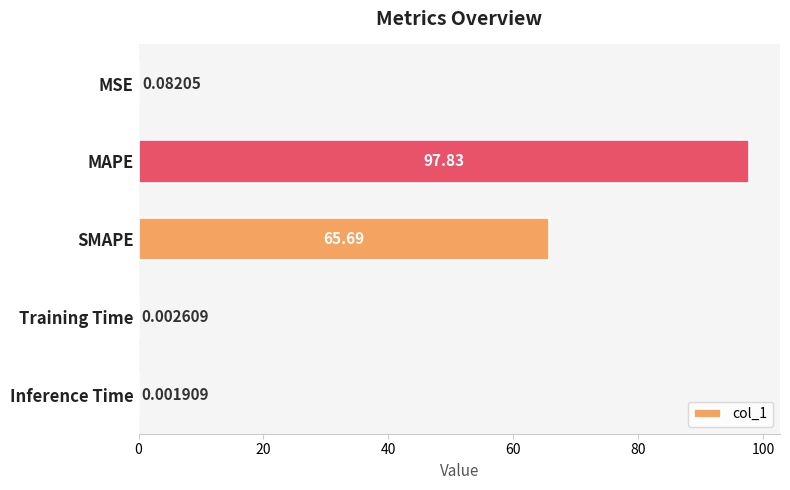

Where is the data nearest to the value 48?

SMAPE